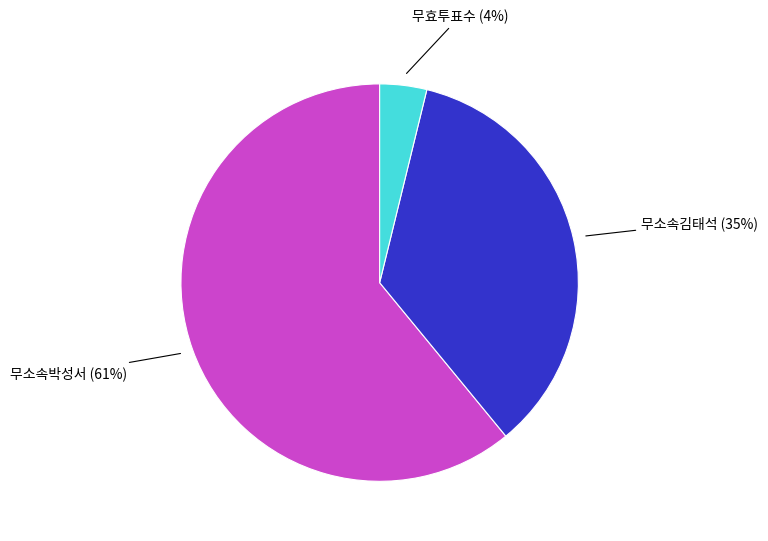

Is there a majority slice in this chart?

Yes